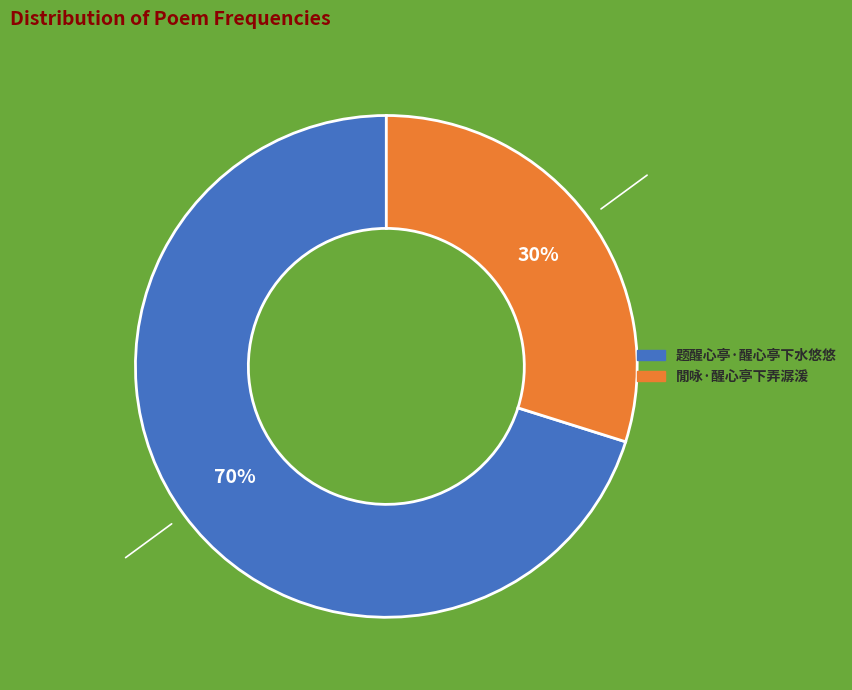

True or false: 閒咏·醒心亭下弄潺湲 accounts for 39% of the total.

False